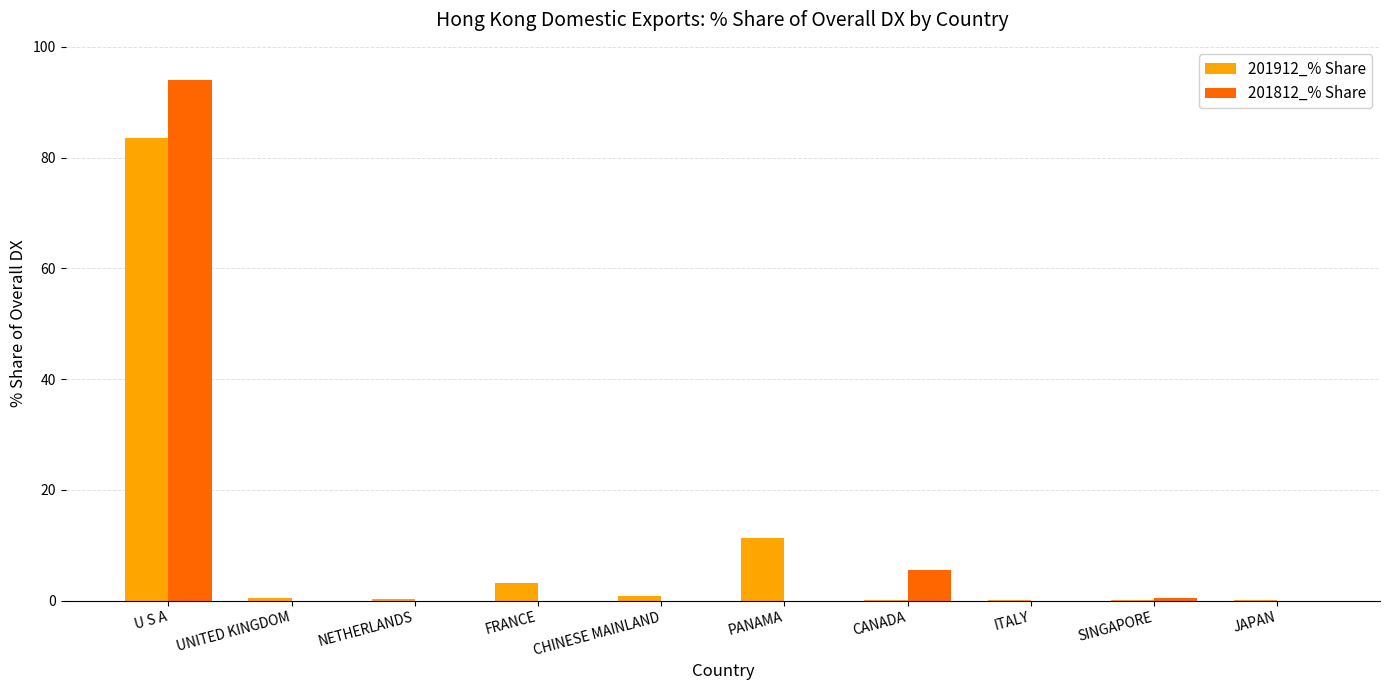

The value of 201812_% Share at ITALY is -49.1. True or false?

False